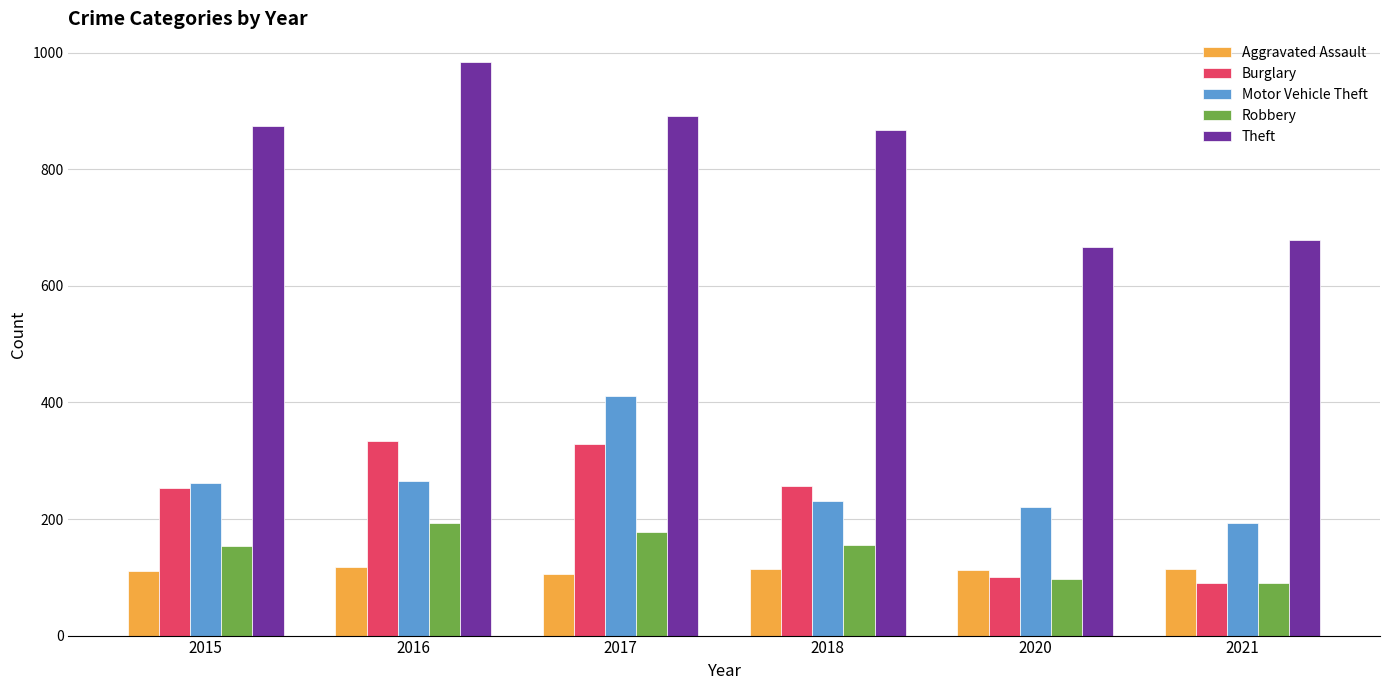

At which category does the chart reach its peak across all series?

2016